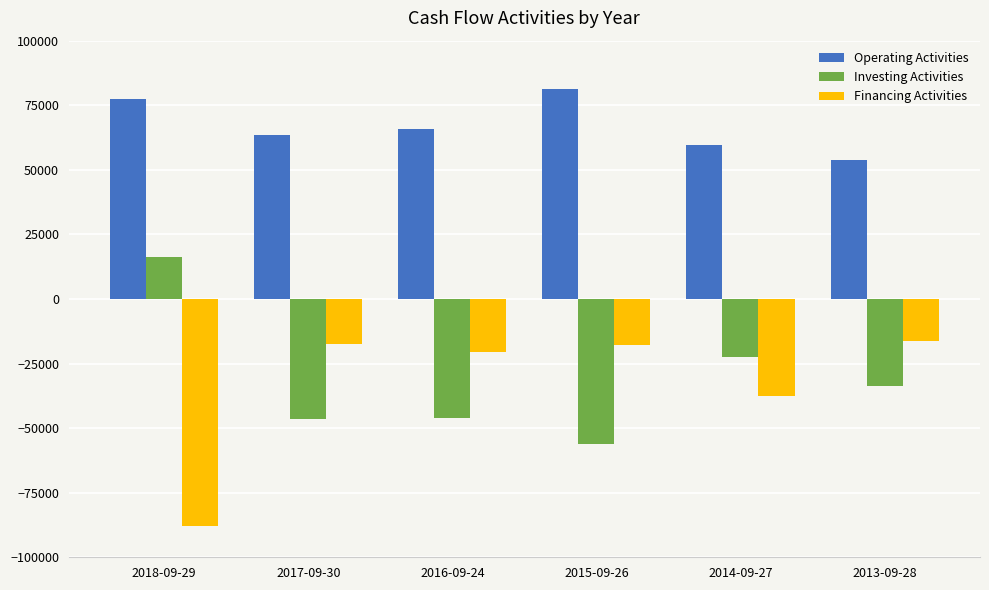

What is the spread (max minus min) of values at 2013-09-28?

87440